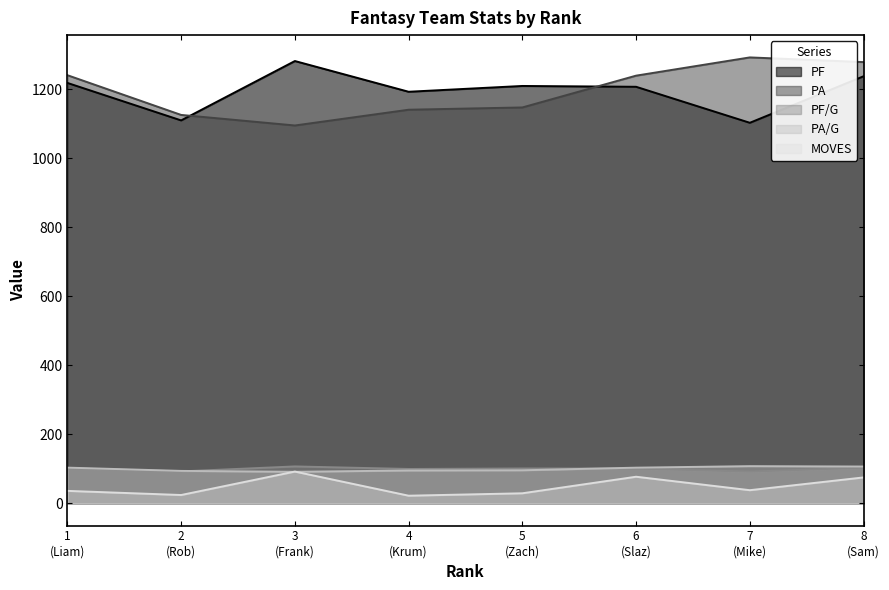

What is the minimum value shown in the chart?

22.0